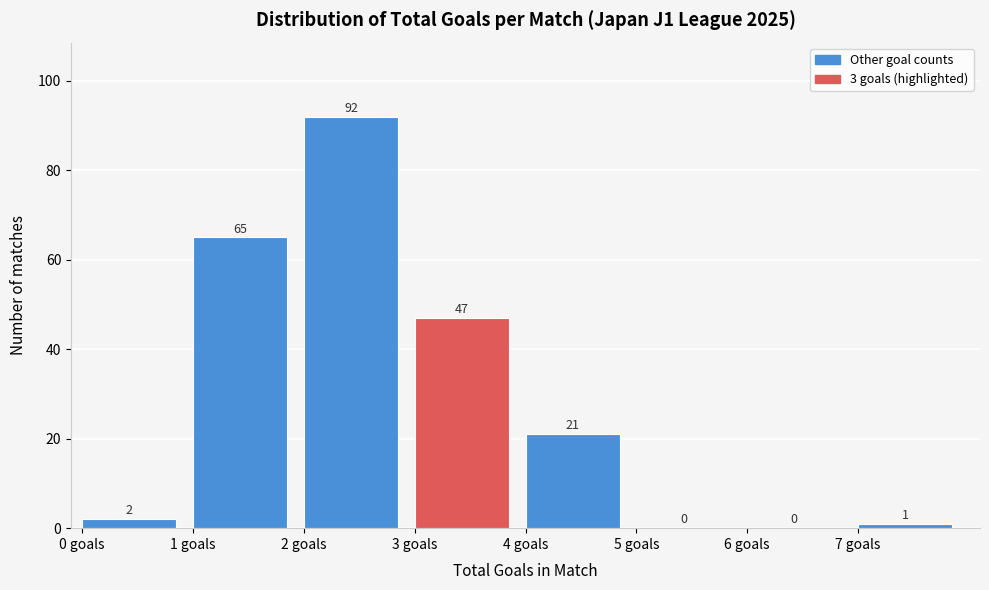

Over which range of the x-axis is the bar tallest?

2 to 3